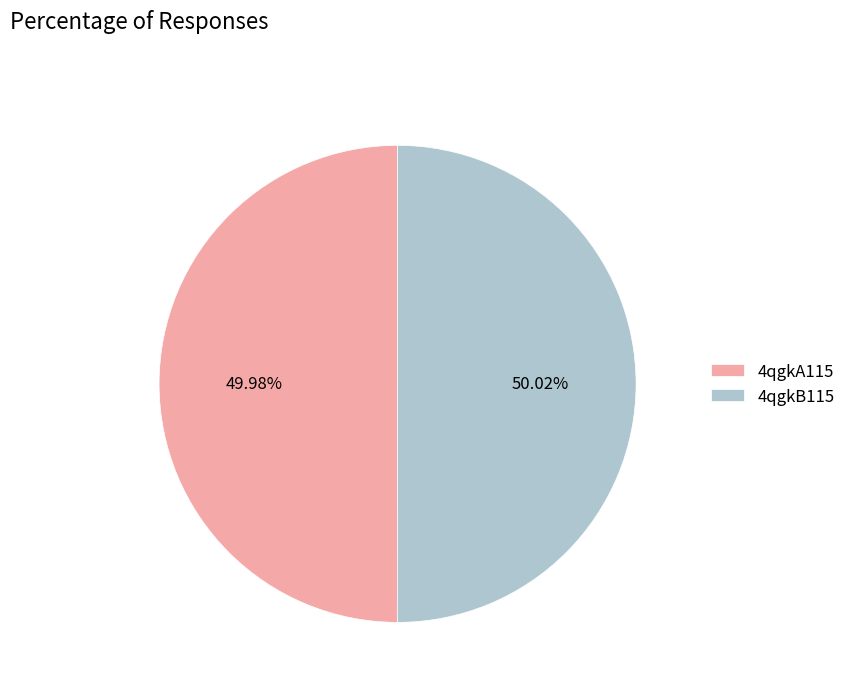

Is there any slice that represents more than half of the pie?

Yes